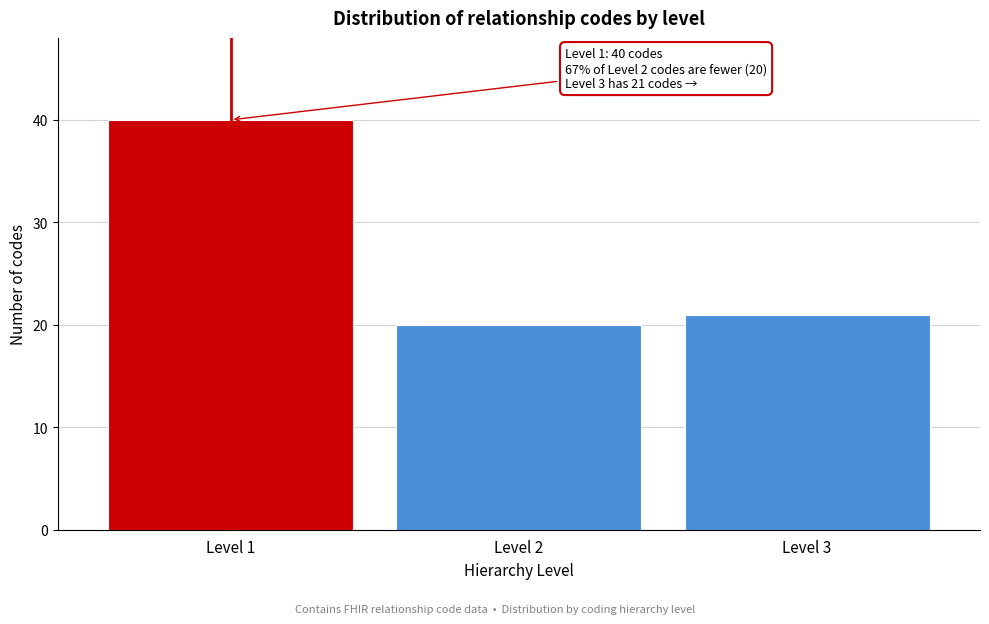

Reading right to left, extract all data points from this chart.

Level 3=21	Level 2=20	Level 1=40